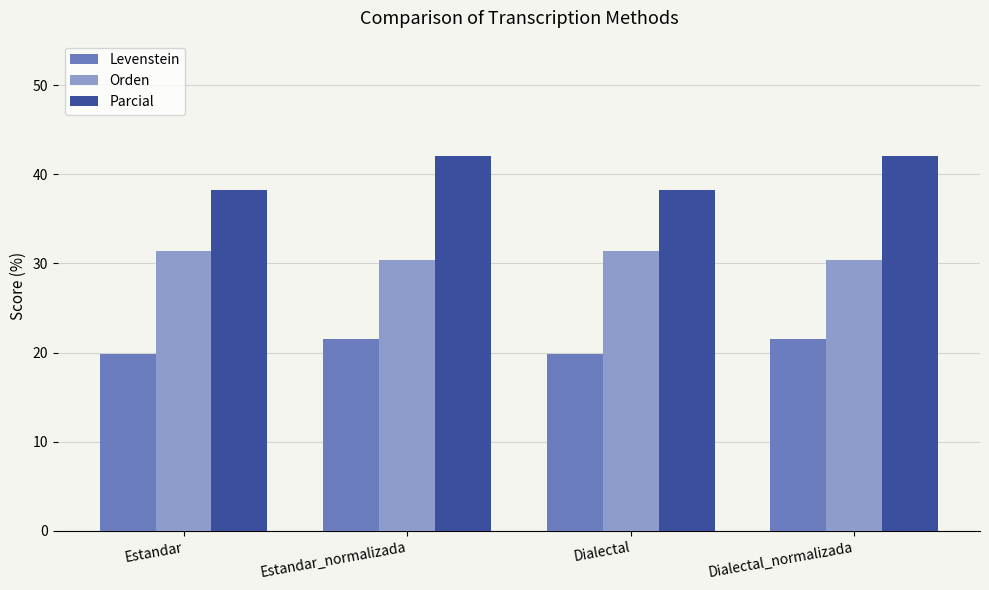

What is the value of the Orden bar at the 2nd from the left?

30.4